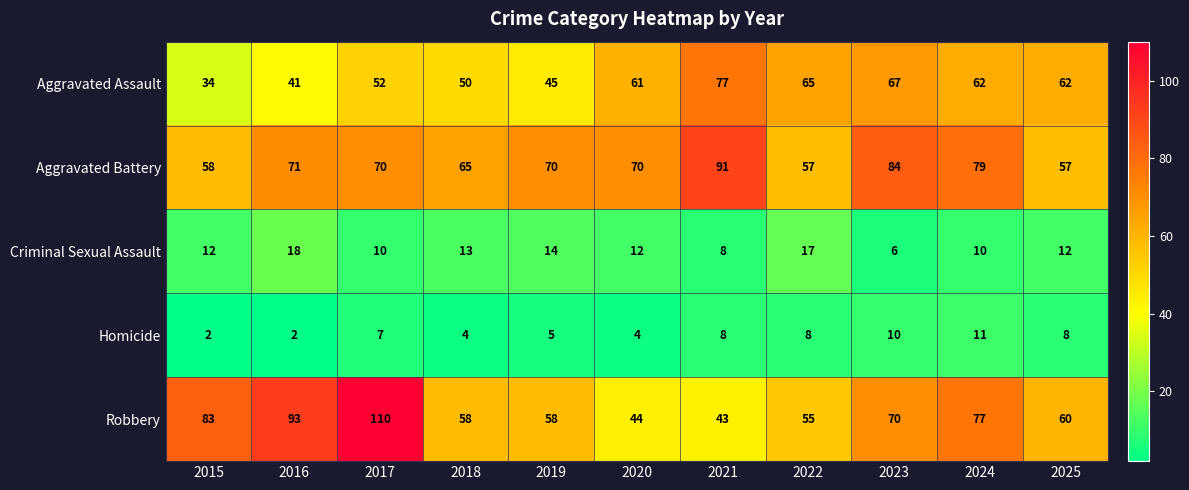

What is the sum of the Aggravated Battery values at 2018 and 2020?

135